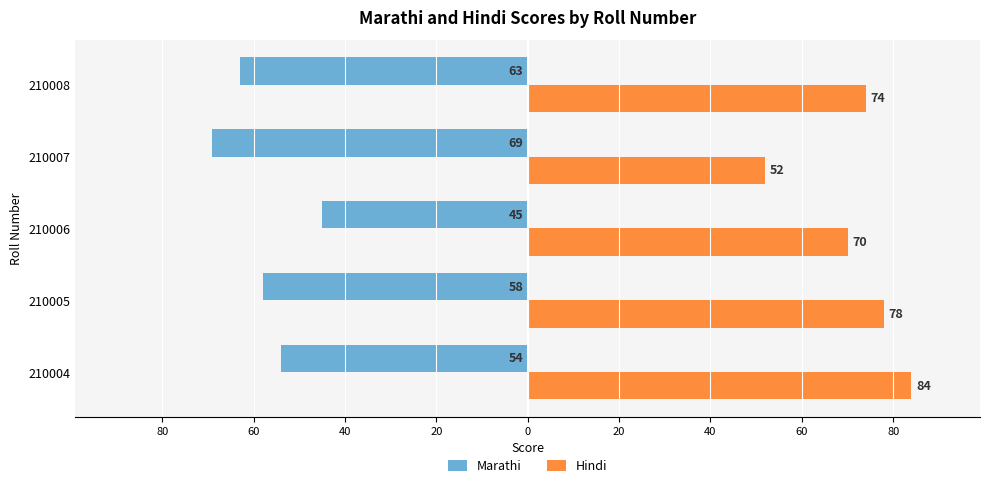

Reading left to right, extract all data points from this chart.

Marathi: -54	-58	-45	-69	-63
Hindi: 84	78	70	52	74